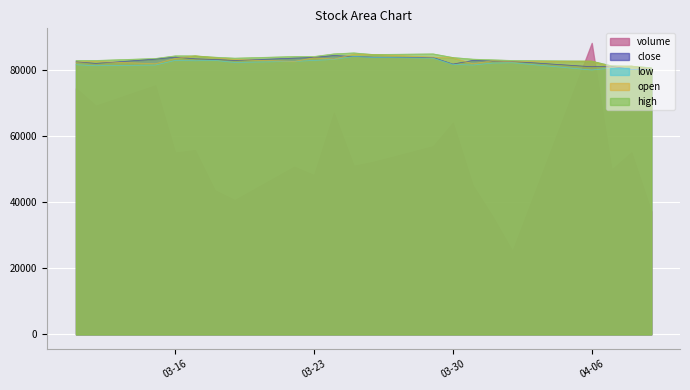

What is the difference between the maximum and minimum values in the low series?

4100.0